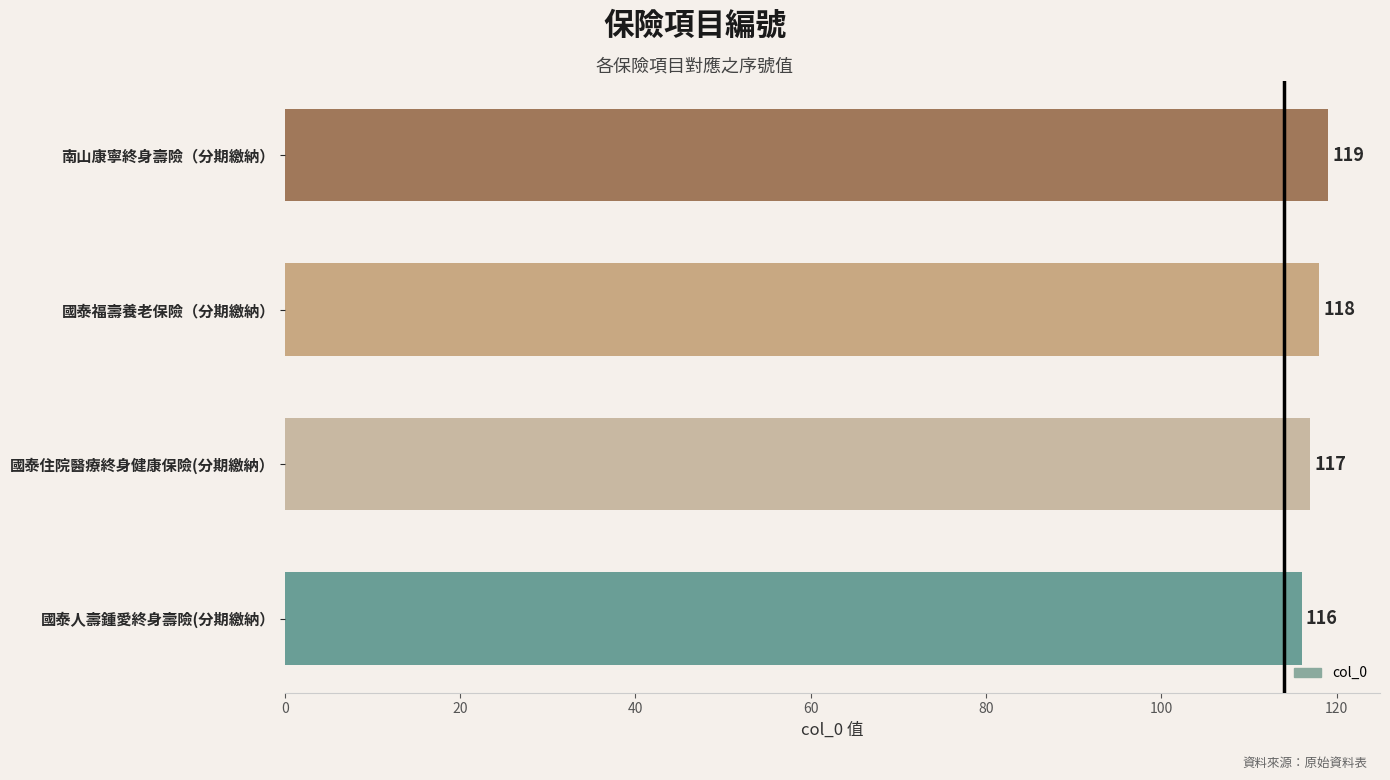

At which category does the chart reach its peak across all series?

南山康寧終身壽險（分期繳納）